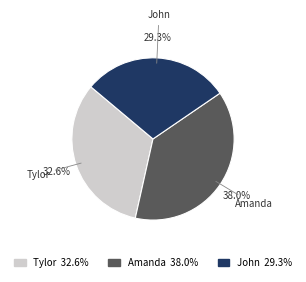

Does Amanda account for over 50% of the chart?

No